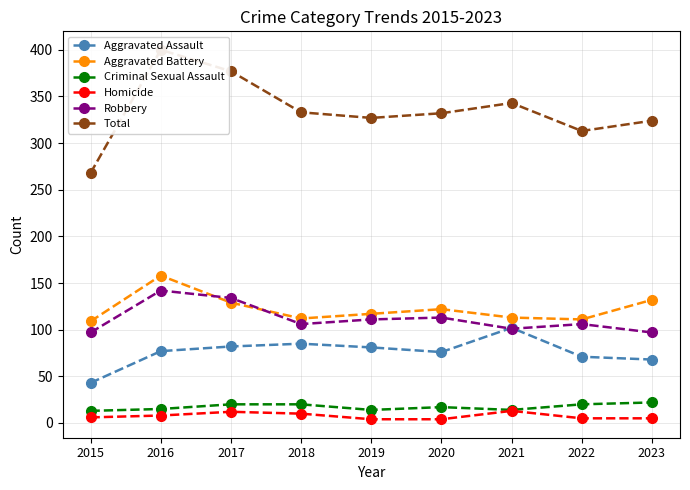

Which series has the widest spread of values?

Total